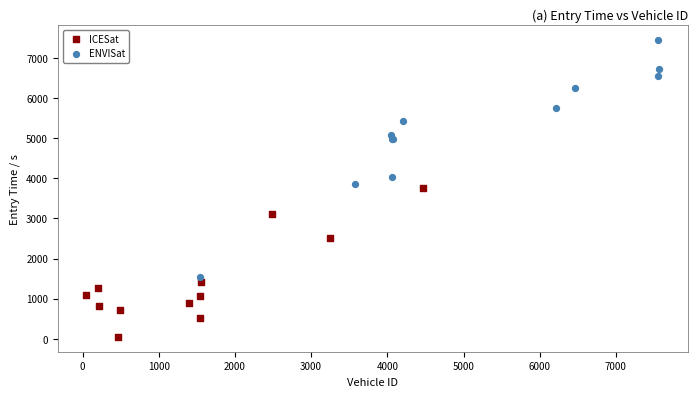

Which series has the largest Y range (max minus min)?

ENVISat